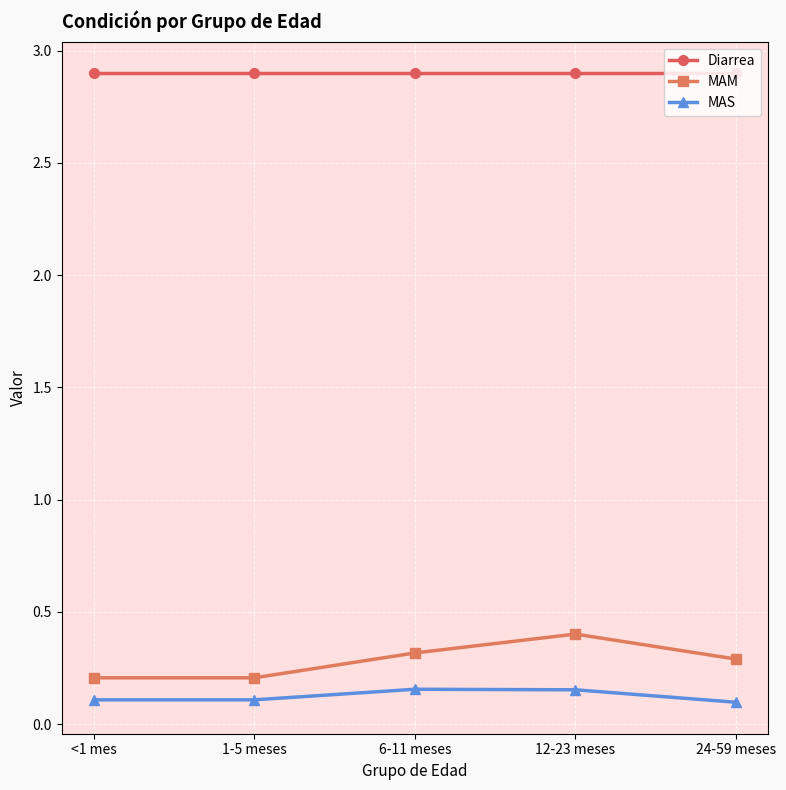

Does the chart display data point markers on the line(s)?

Yes